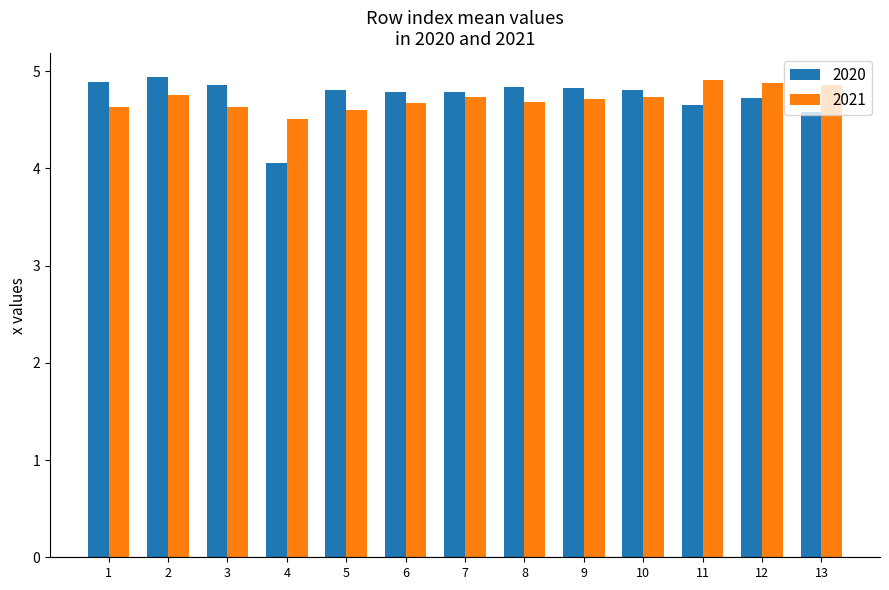

Are the bars grouped side by side (vs. stacked)?

Yes